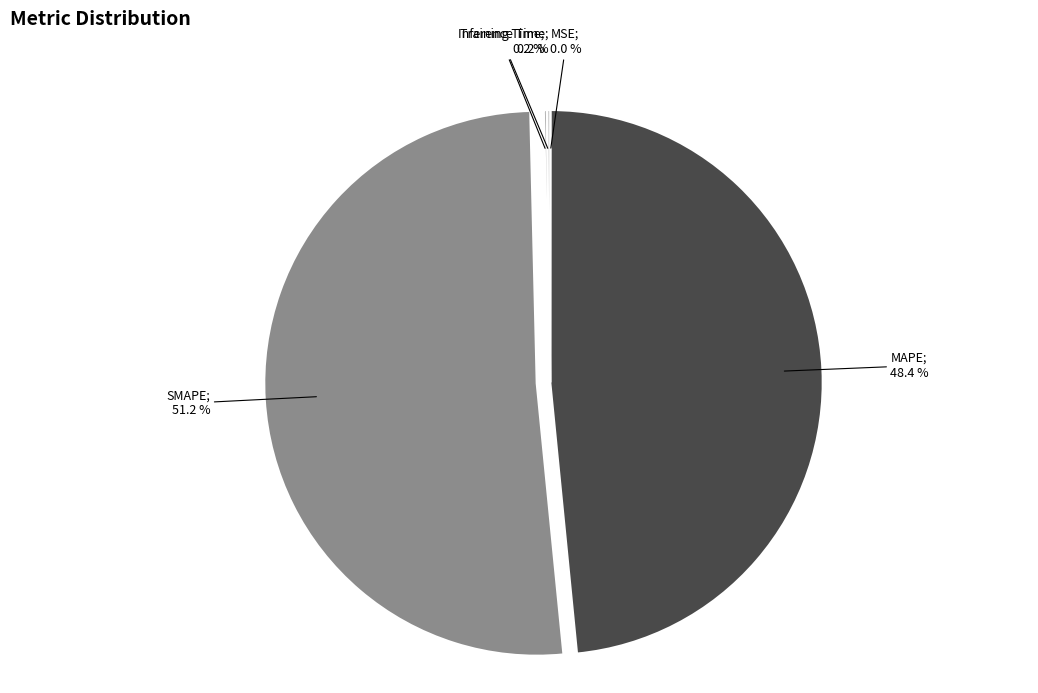

Is there any slice that represents more than half of the pie?

Yes